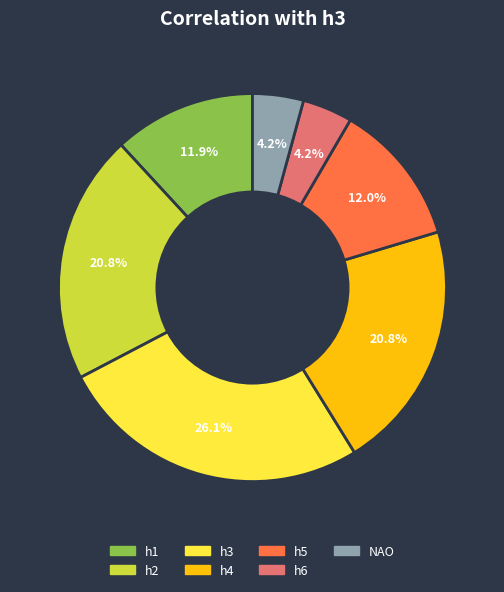

Which category has the biggest portion of the pie?

h3